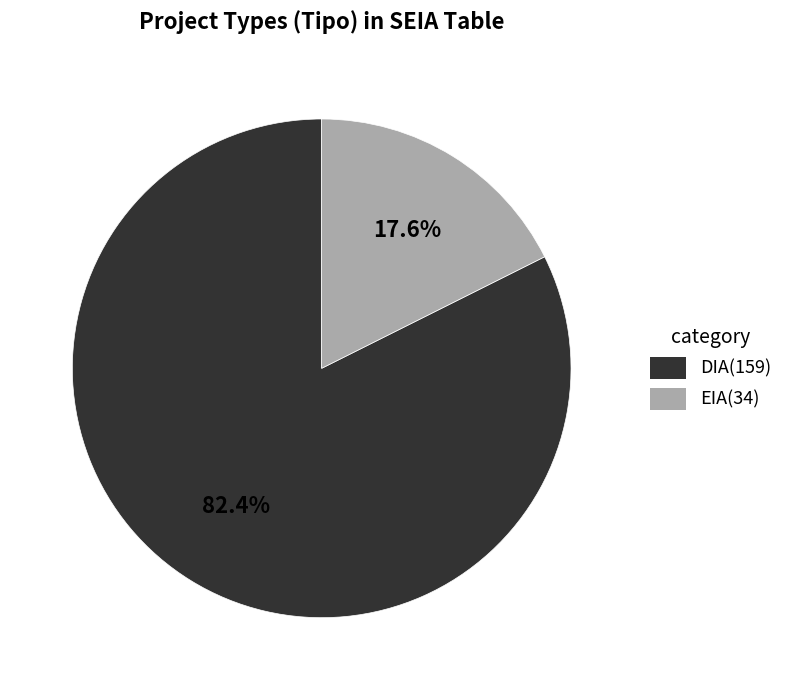

Which category has the smallest portion of the pie?

EIA